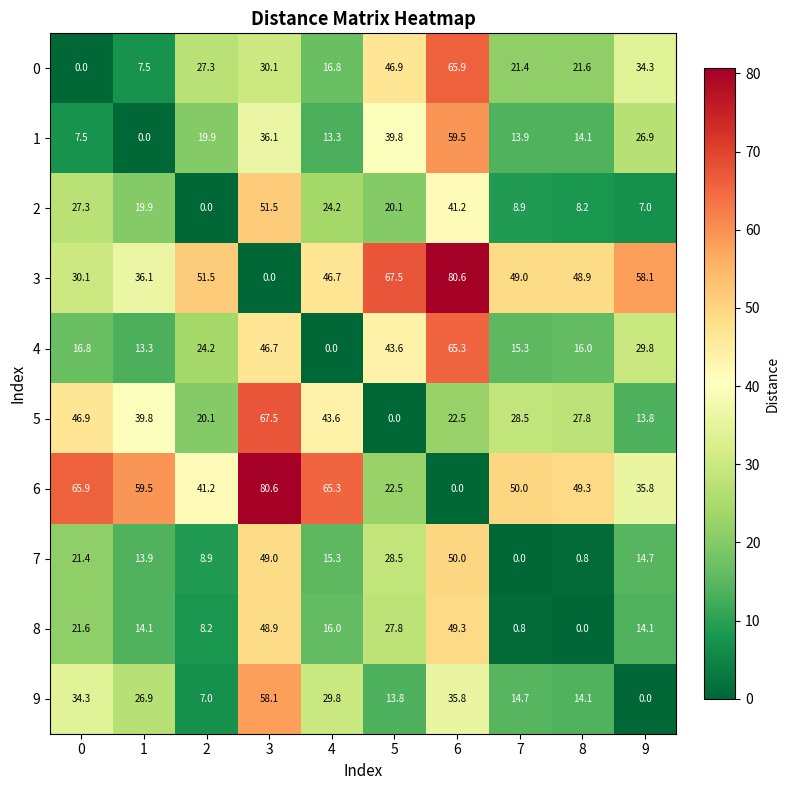

What is the maximum value shown in the chart?

80.6